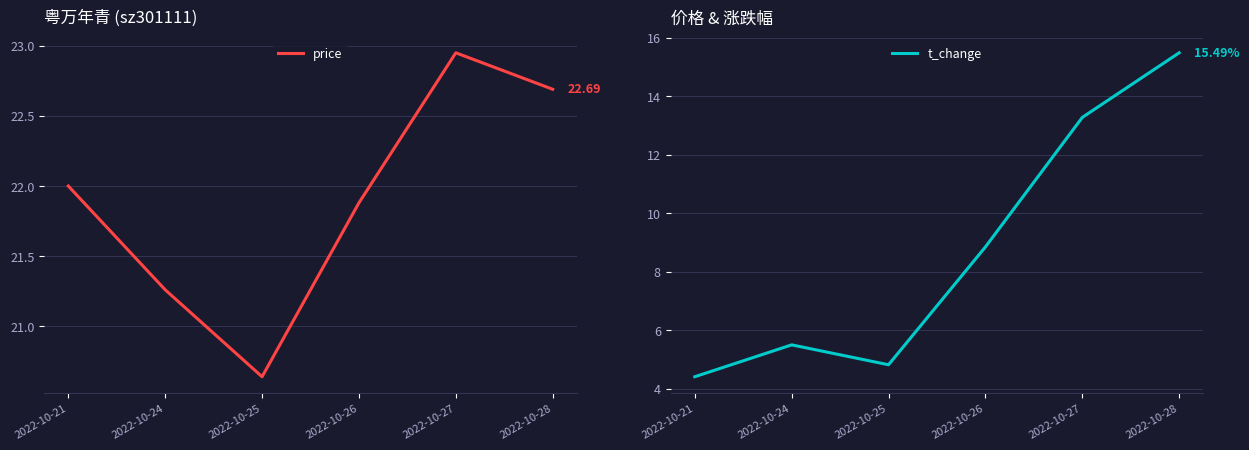

List the series in order of their overall mean, highest first.

price, t_change